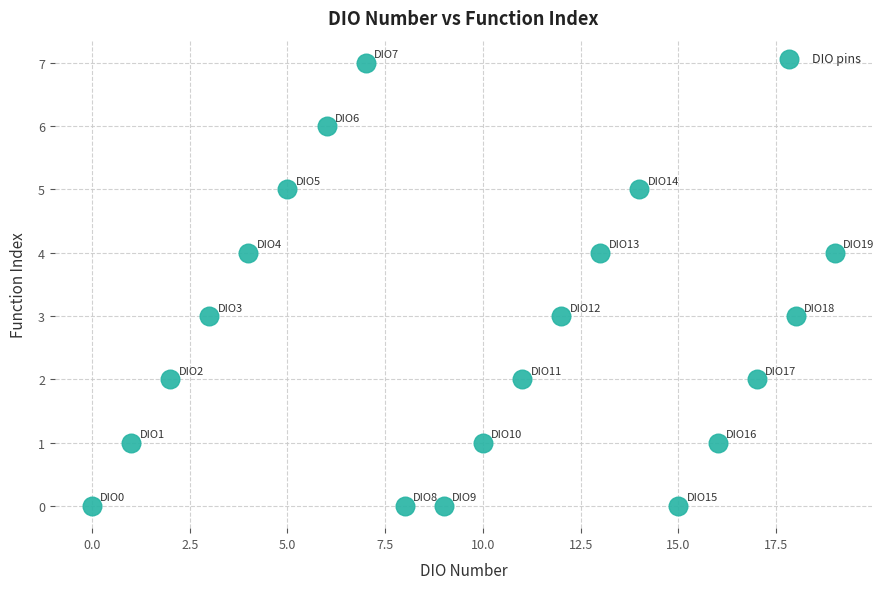

What is the range of Y values (max minus min)?

7